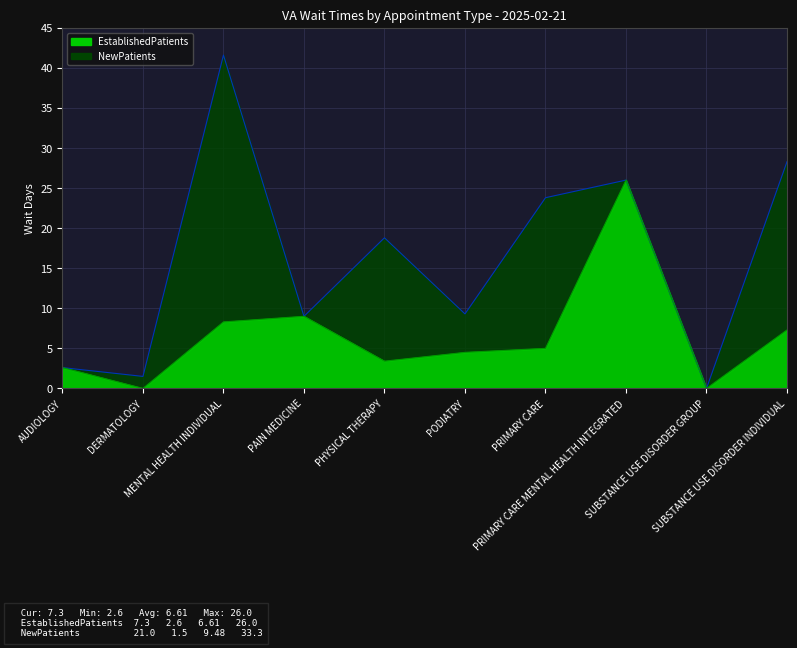

Where is the data nearest to the value 13?

PAIN MEDICINE